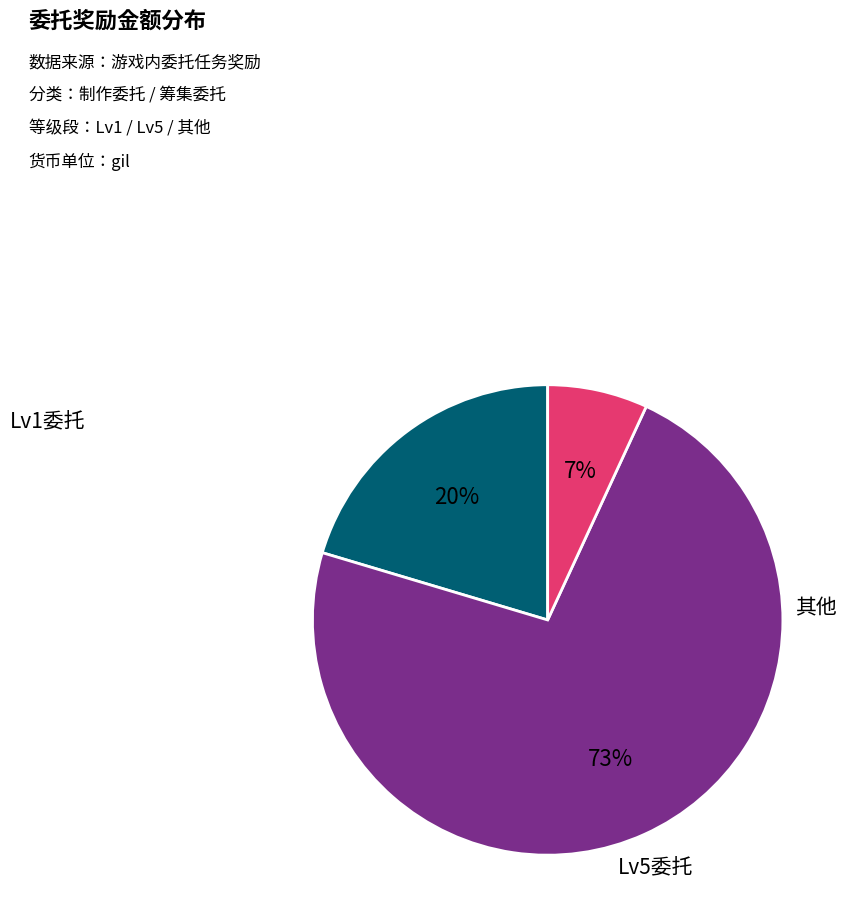

Does any single category account for the majority?

Yes